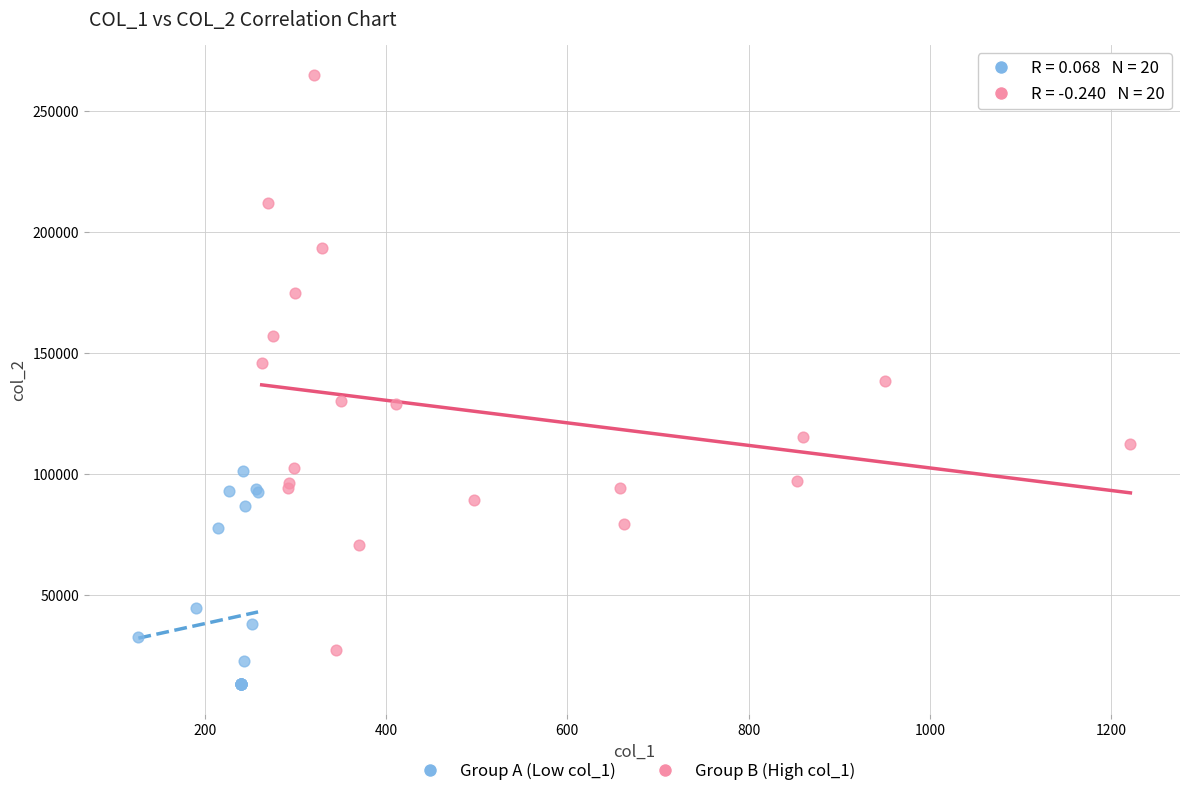

Which series has the largest Y range (max minus min)?

Group B (High col_1)